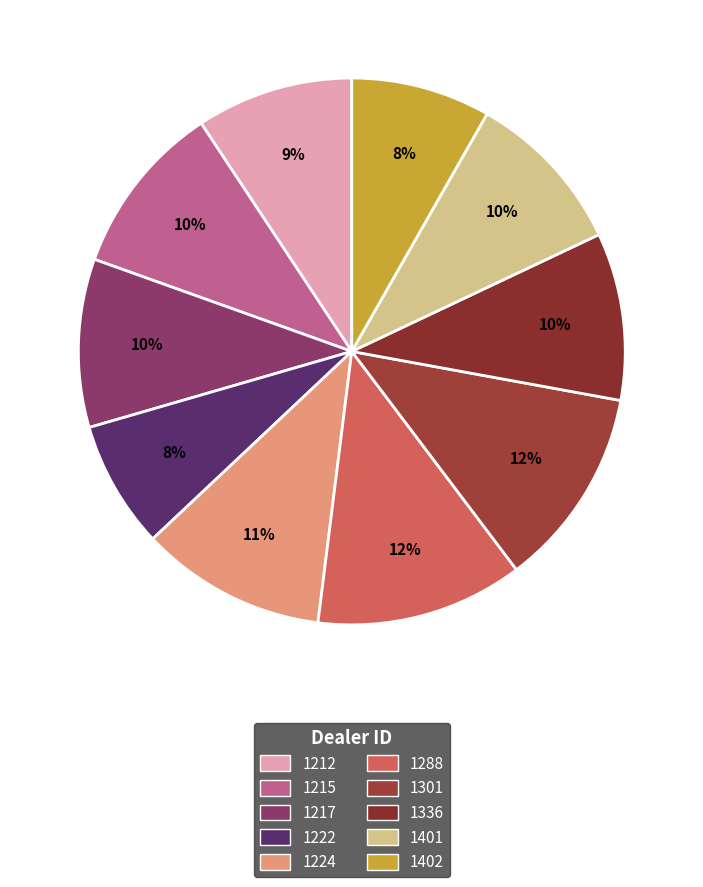

What percentage do 1215 and 1212 together represent?

19.5%